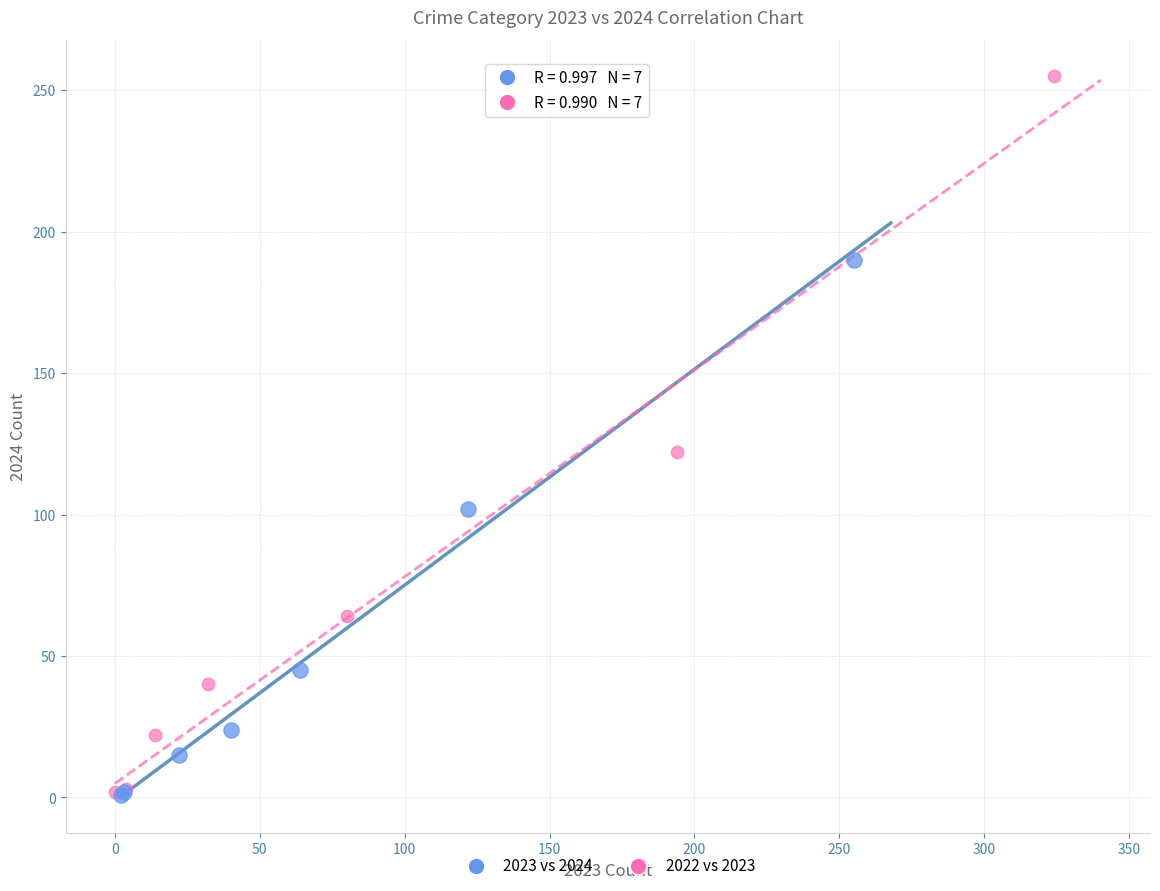

What are all the series names shown in the legend?

2023 vs 2024, 2022 vs 2023